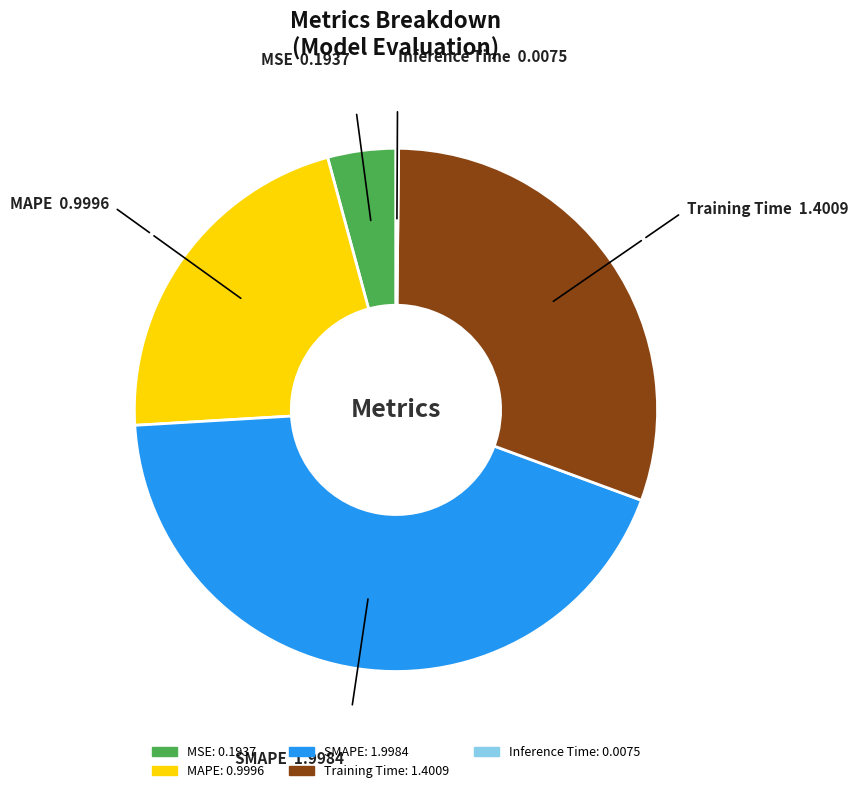

Is Training Time the majority of the pie?

No